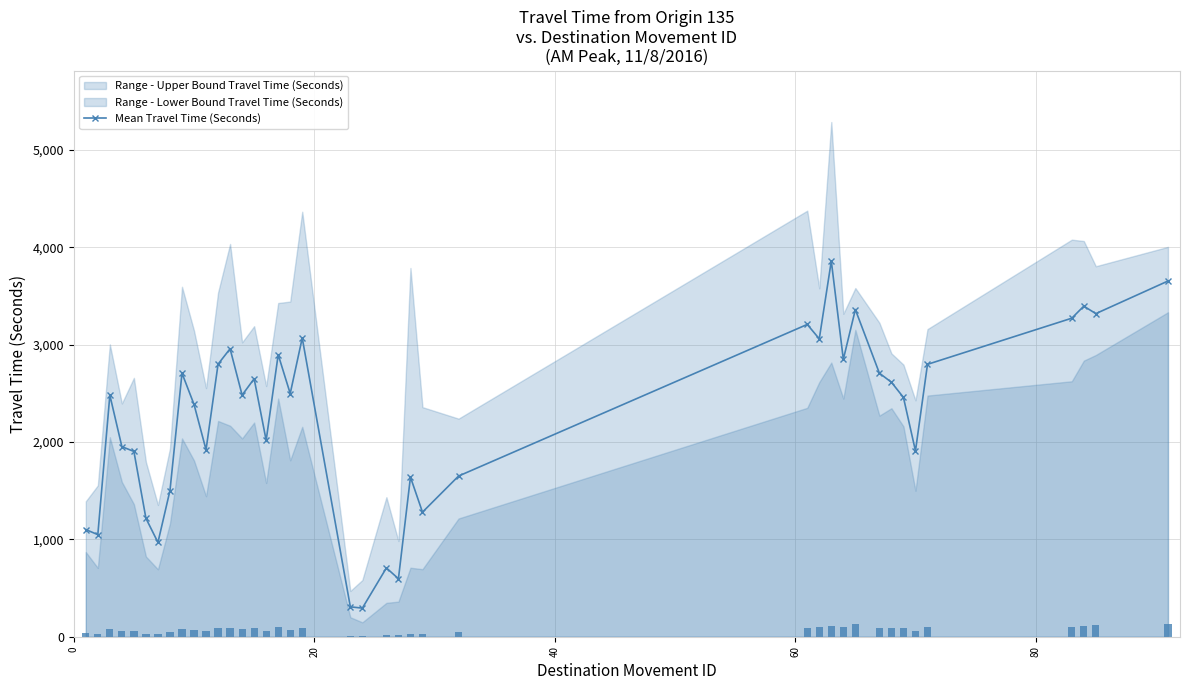

Reading left to right, transcribe all the data shown in this chart.

1101	1049	2482	1953	1904	1217	969	1502	2708	2387	1921	2801	2959	2483	2651	2018	2898	2499	3070	307	294	707	596	1640	1280	1651	3209	3061	3860	2850	3362	2708	2615	2459	1909	2799	3273	3397	3320	3655